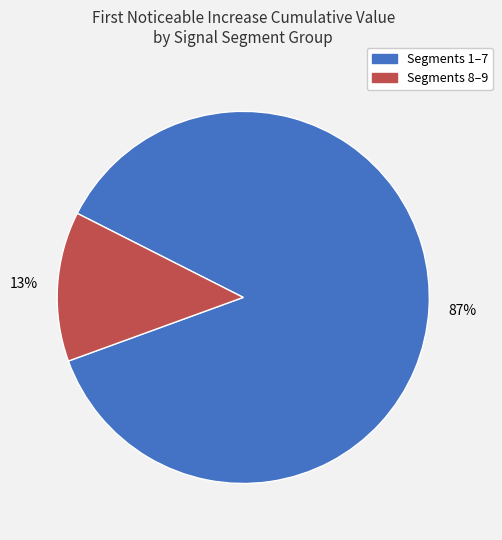

How many segments does this pie chart have?

2